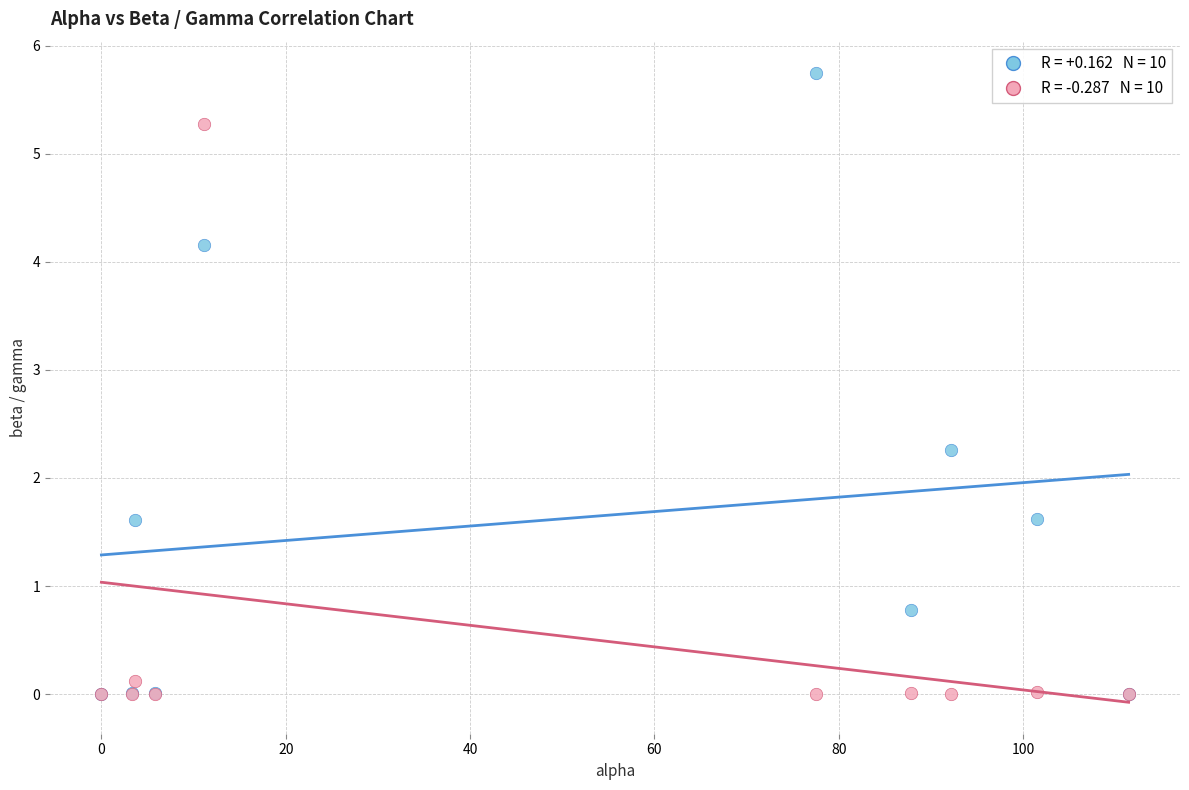

Across all series, what Y value is closest to 2?

2.3